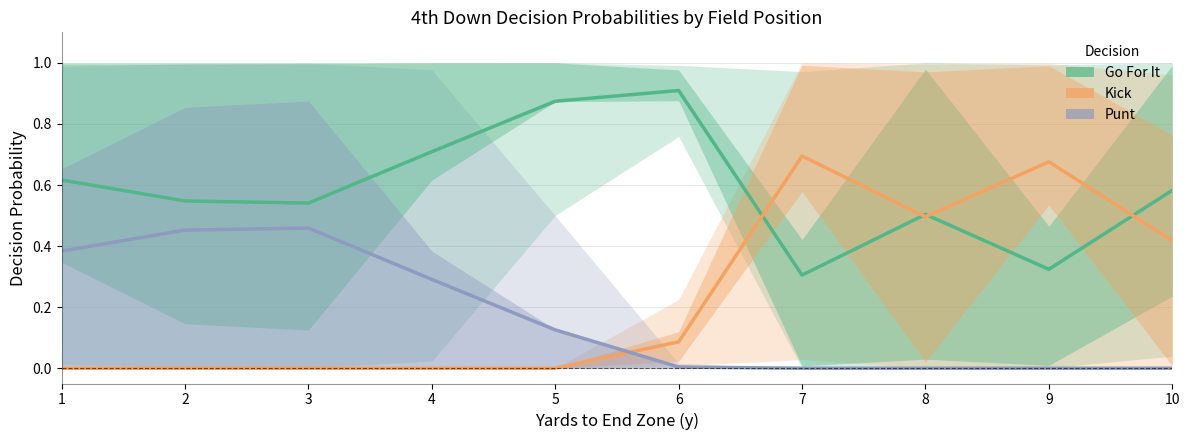

At how many categories does at least one series exceed 0?

10